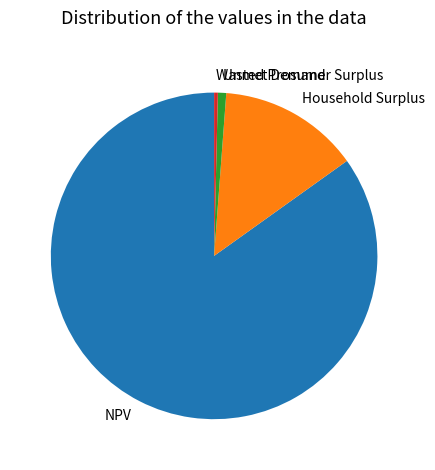

True or false: Wasted Prosumer Surplus accounts for 0% of the total.

True